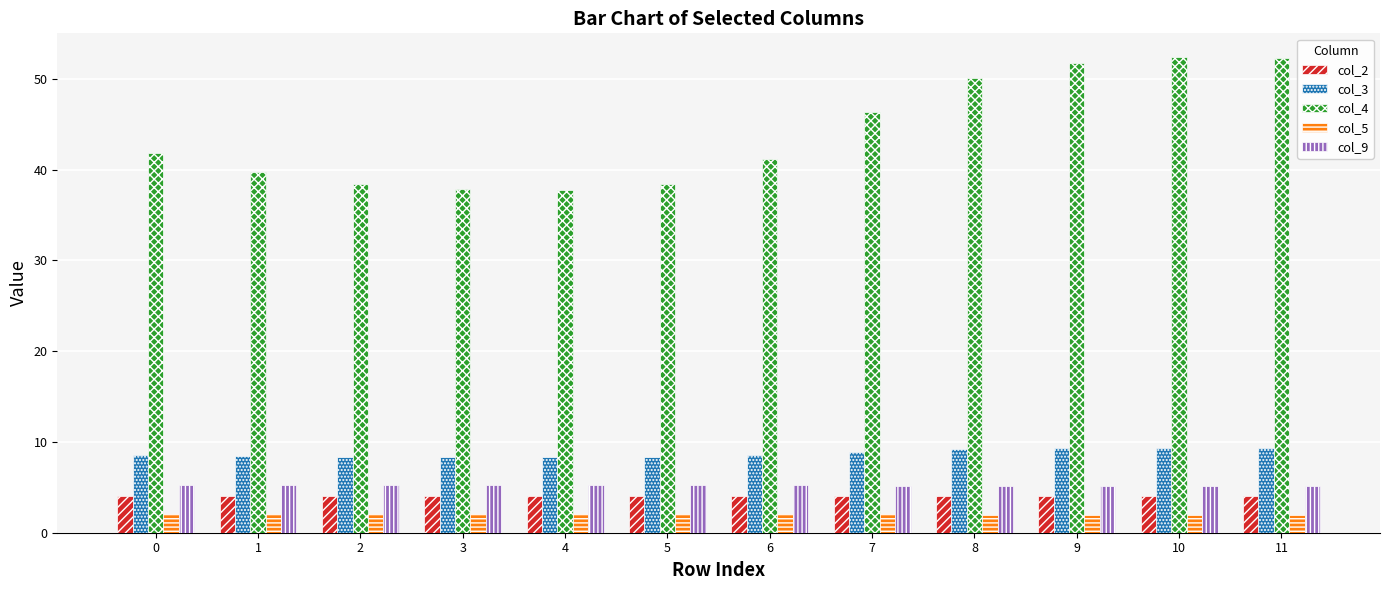

Which series has the widest spread of values?

col_4